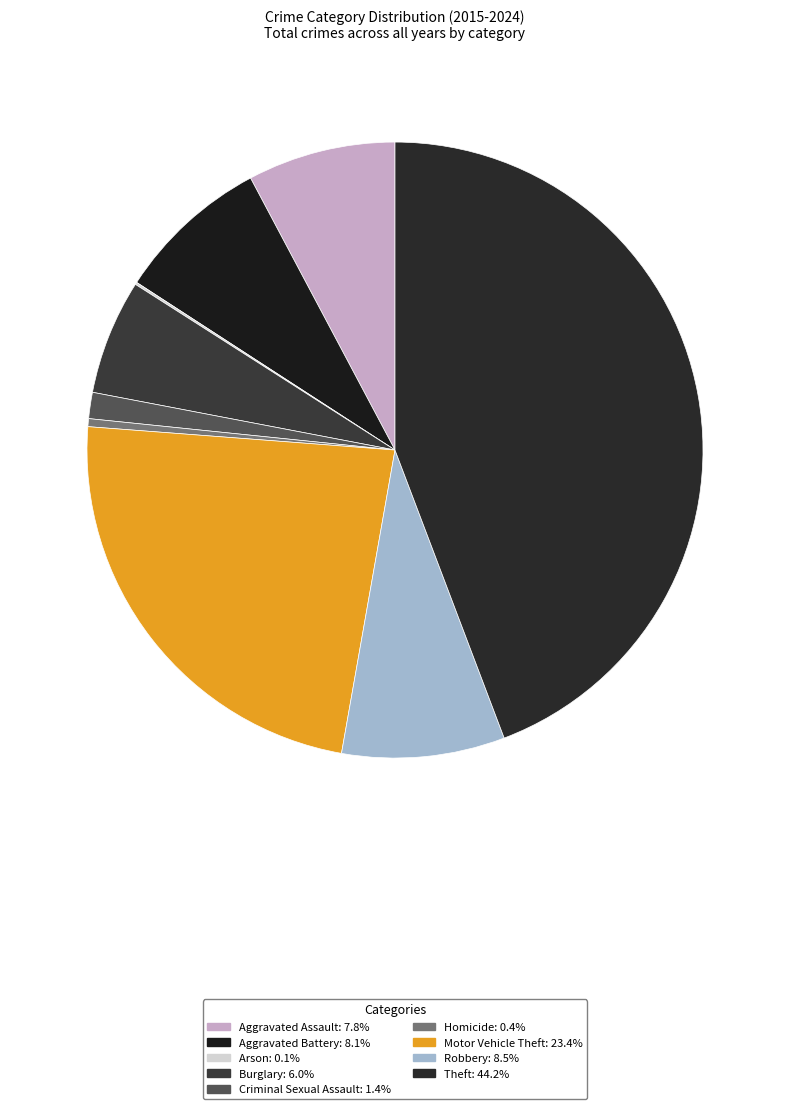

Which slice is the smallest?

Arson